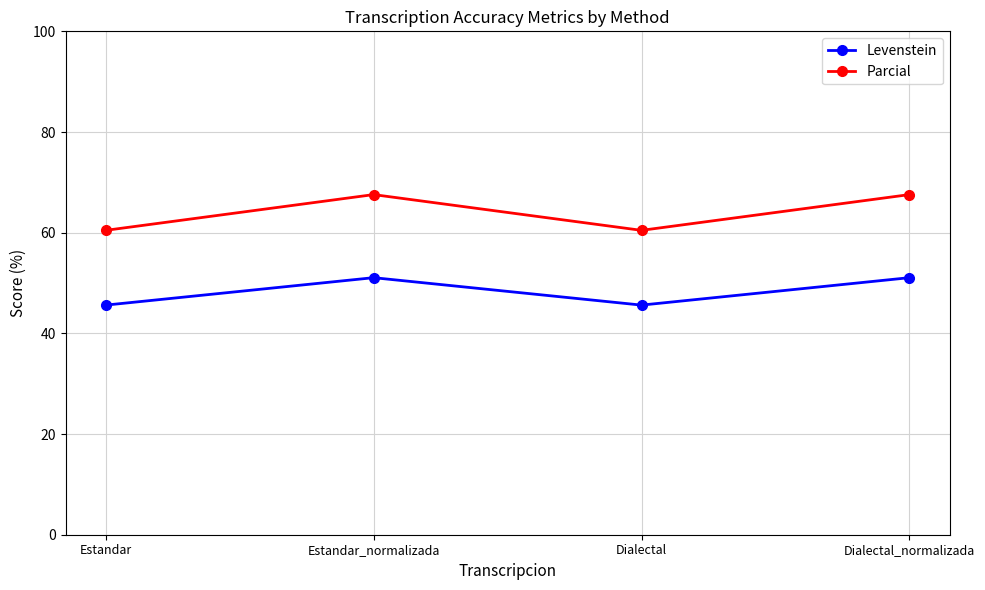

At which label does Parcial first exceed 67?

Estandar_normalizada